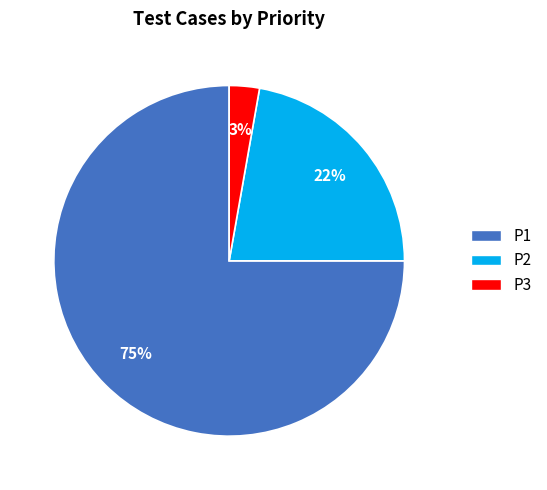

Which slice is the smallest?

P3